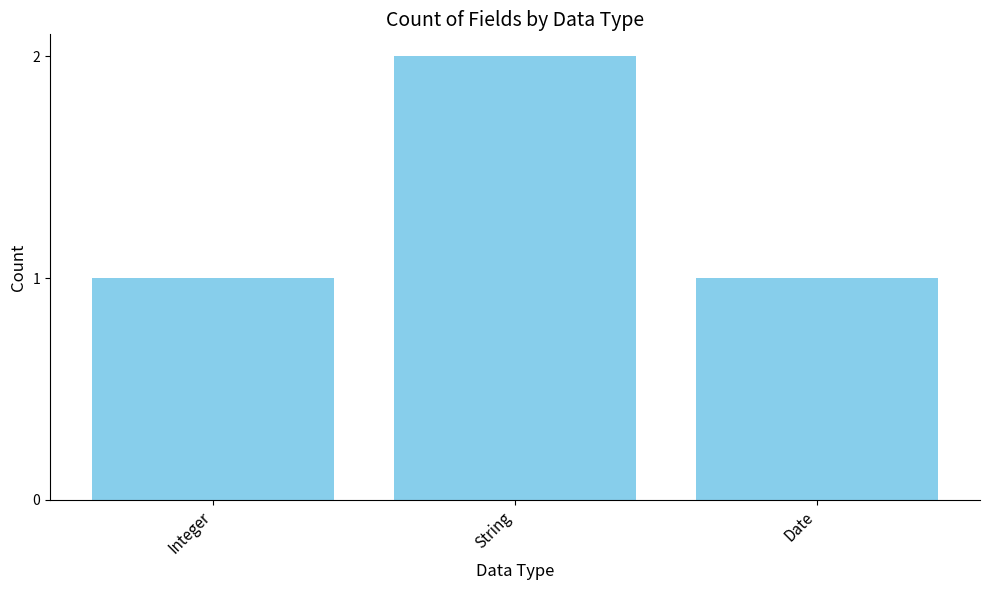

Is it true that the value at String is 2?

True